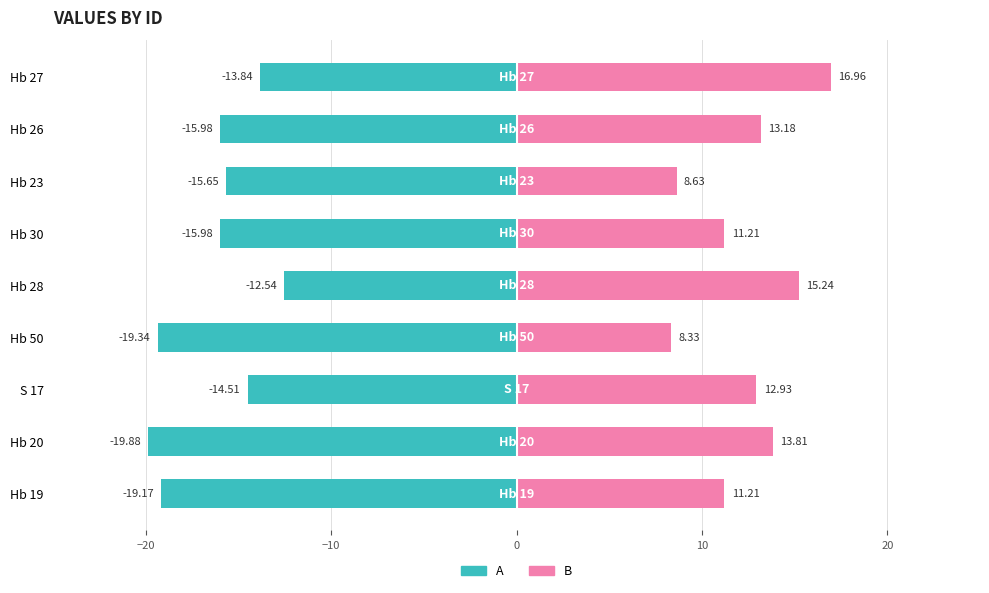

What is the sum of all B values?

111.5